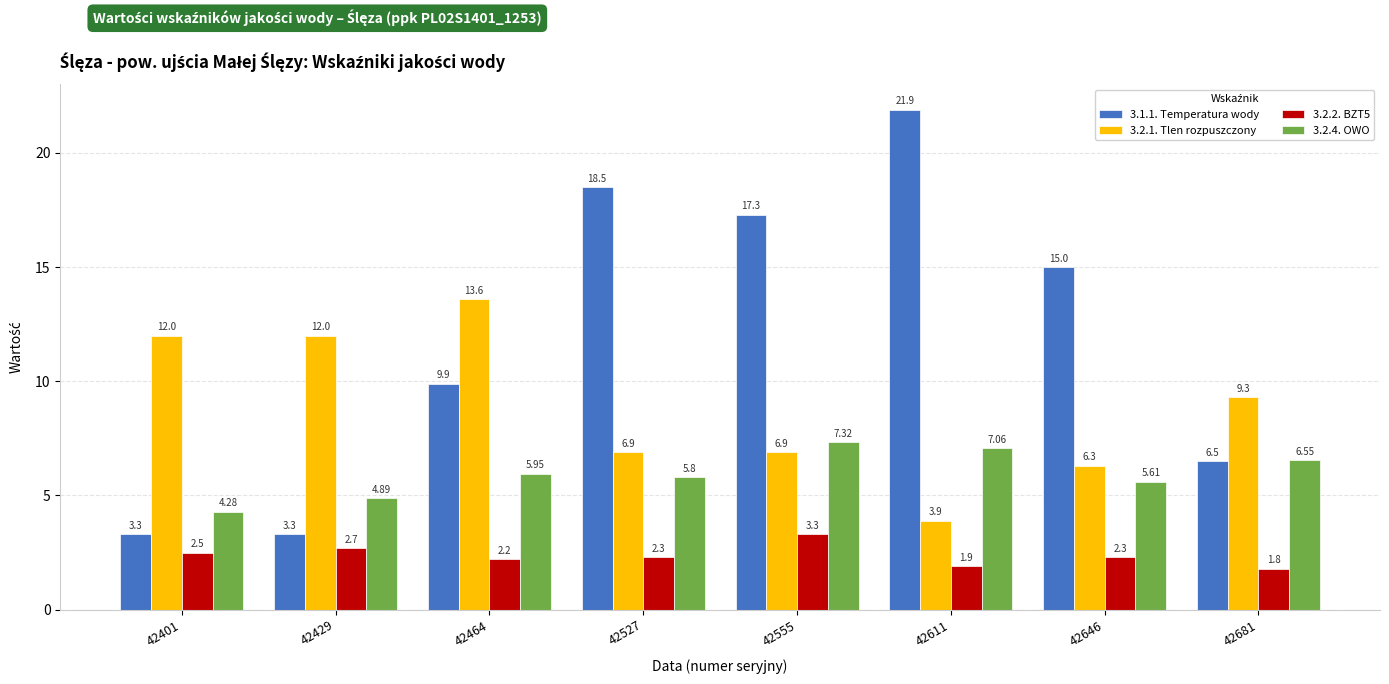

Which series has the largest range (max minus min)?

3.1.1. Temperatura wody